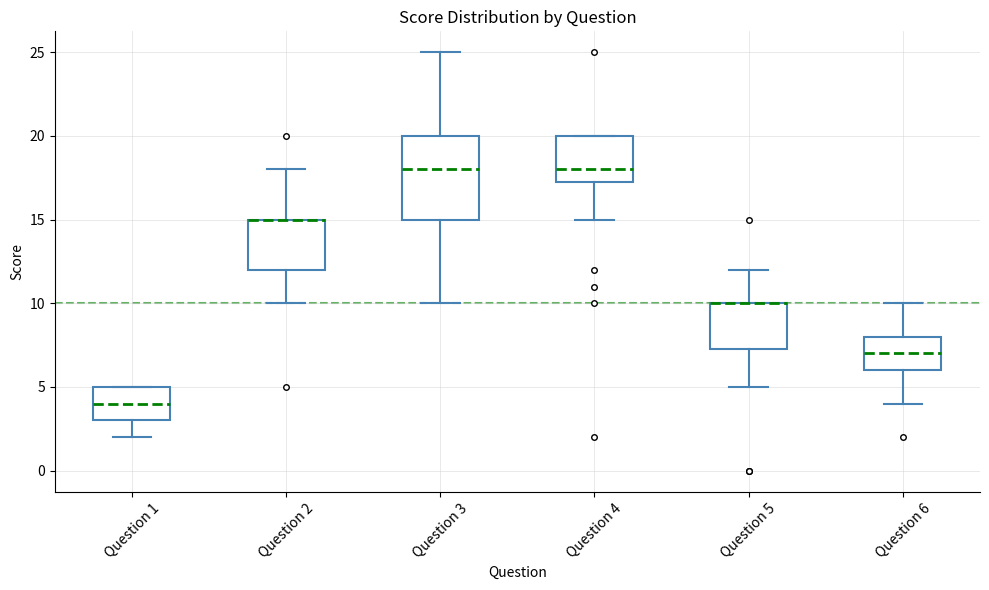

Where does the lower whisker of the box for Question 6 end on the y-axis? The values are not printed on the chart, so give them approximately, as read against the axis.

4.0